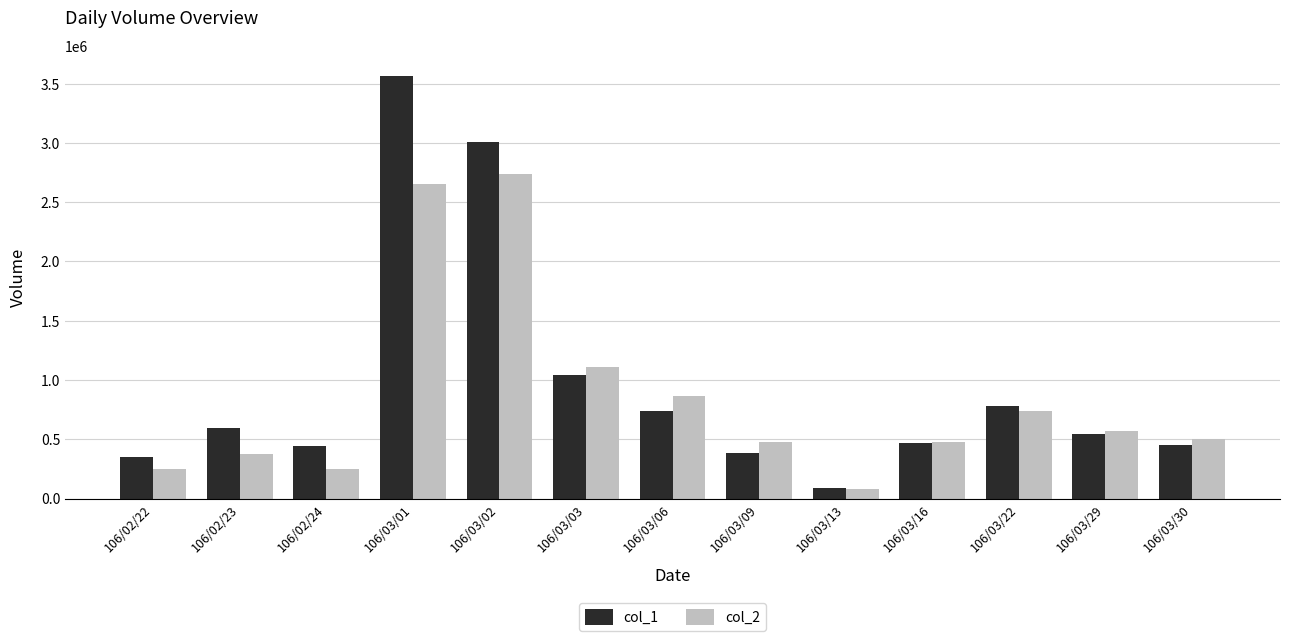

What is the label of the 12th bar from the right?

106/02/23